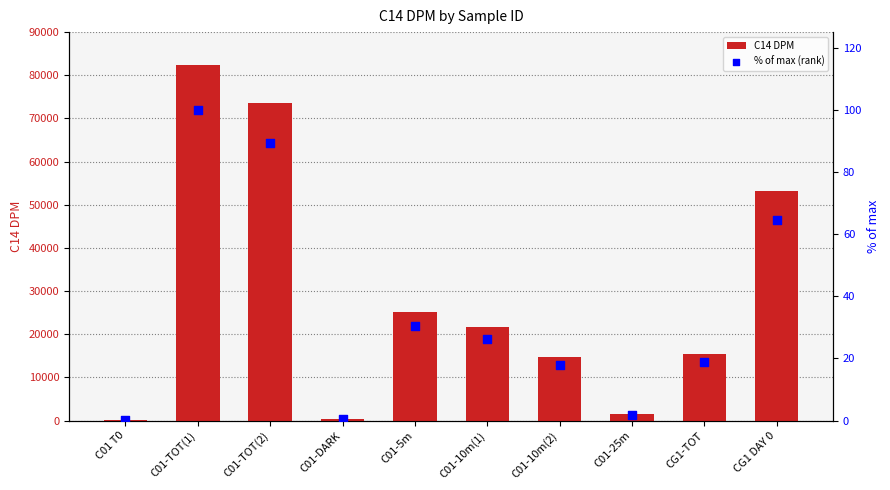

Which series has the largest Y range (max minus min)?

C14 DPM